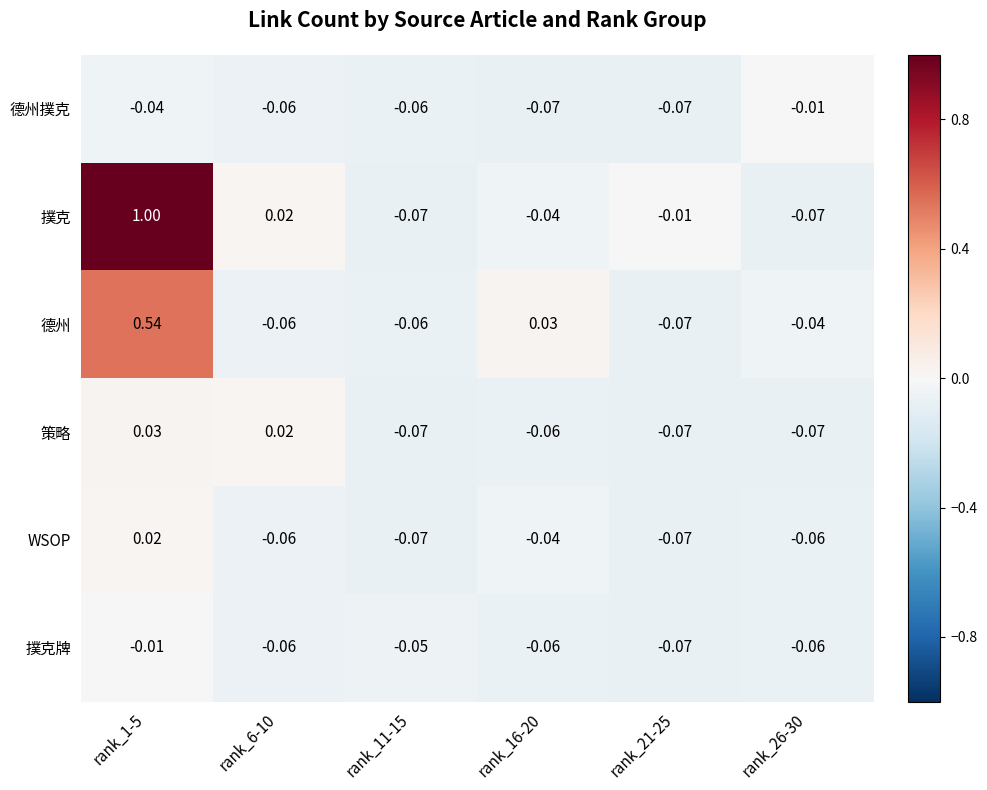

Which series has the largest range (max minus min)?

撲克